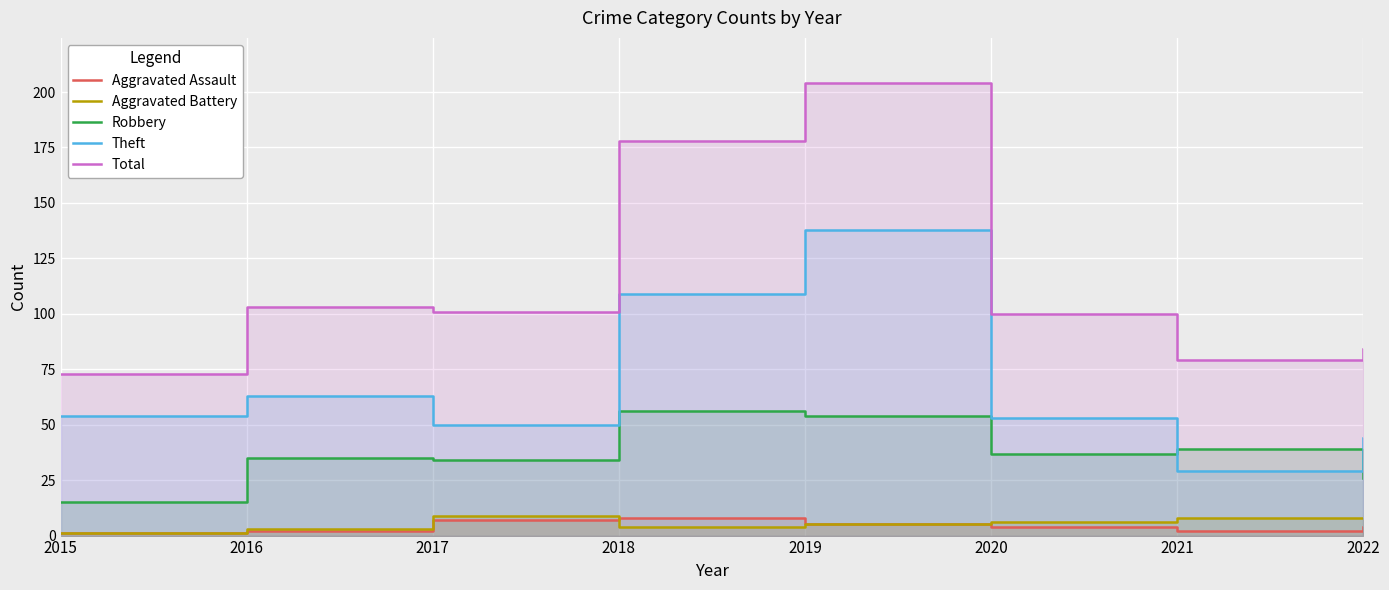

Which series has the largest total across all categories?

Total